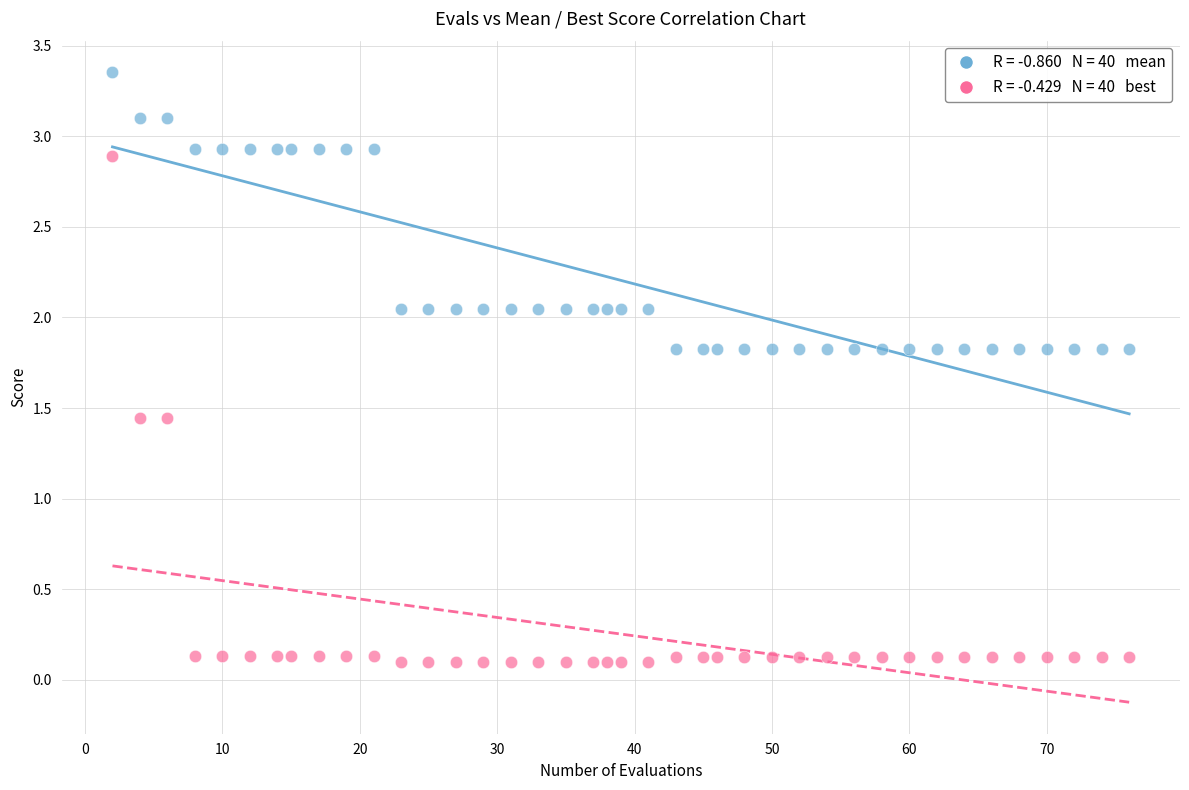

Across all data points, what is the range of X values (max minus min)?

74.0